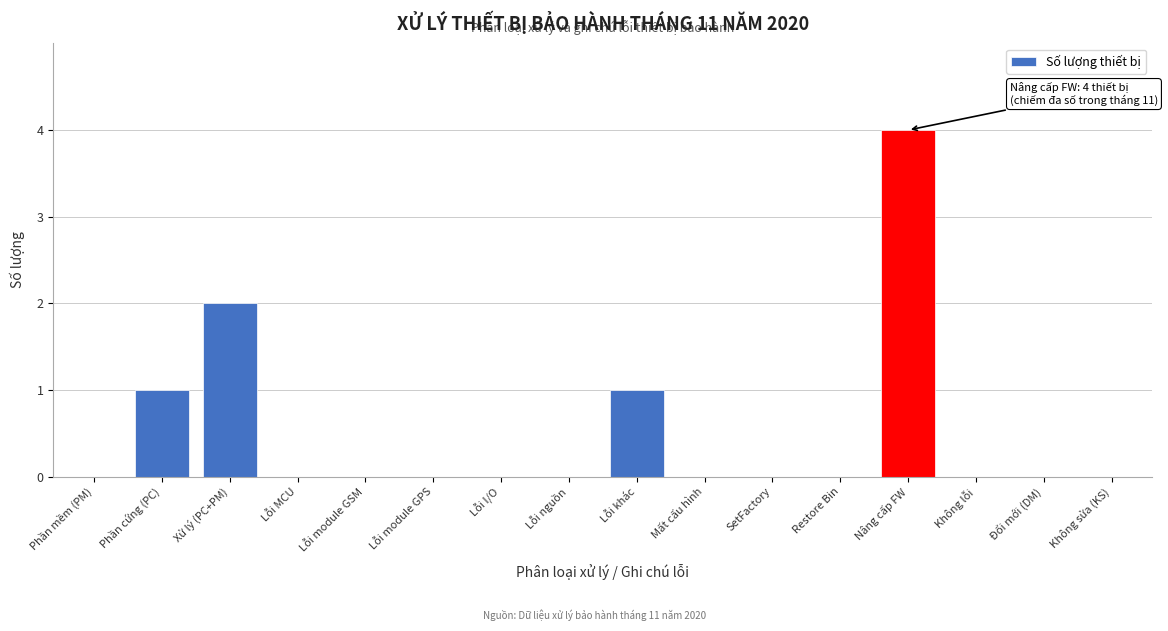

Reading right to left, extract all data points from this chart.

Không sửa (KS)=0	Đổi mới (DM)=0	Không lỗi=0	Nâng cấp FW=4	Restore Bin=0	SetFactory=0	Mất cấu hình=0	Lỗi khác=1	Lỗi nguồn=0	Lỗi I/O=0	Lỗi module GPS=0	Lỗi module GSM=0	Lỗi MCU=0	Xử lý (PC+PM)=2	Phần cứng (PC)=1	Phần mềm (PM)=0